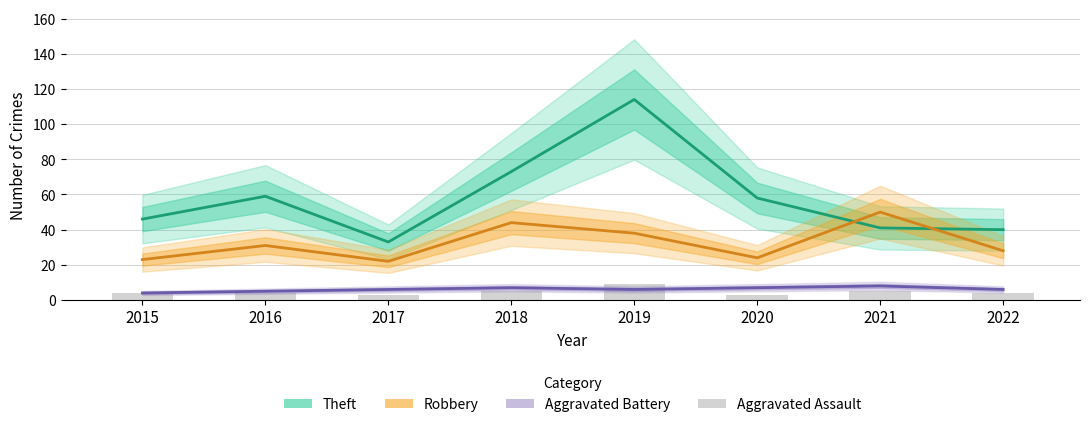

What is the difference between the Theft values at 2018 and 2021?

32